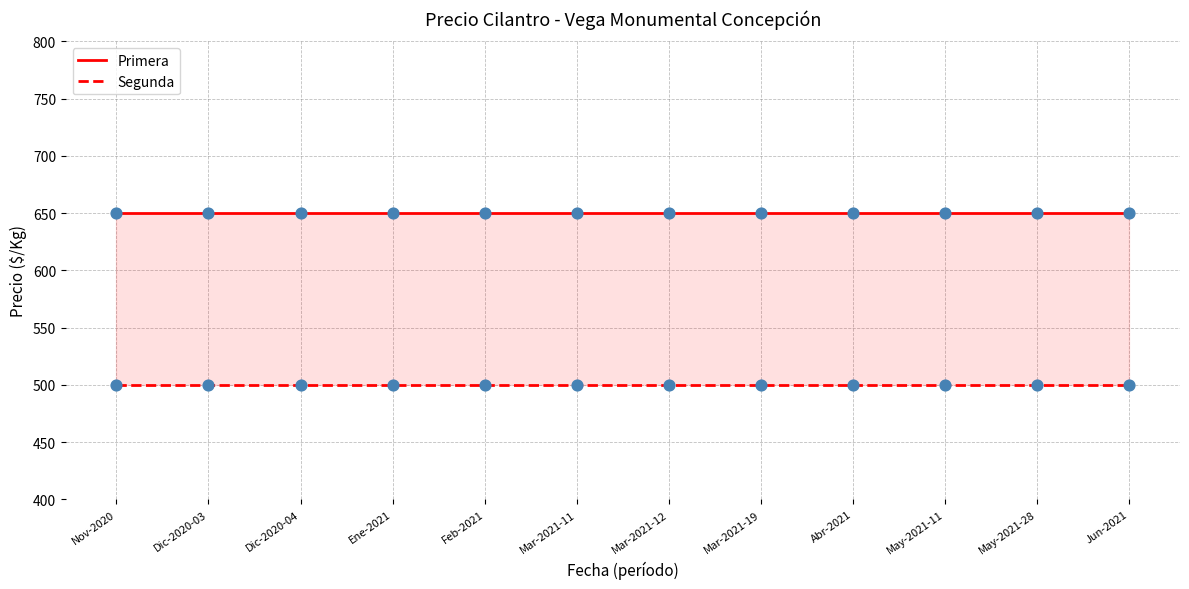

What is the total value across all series at Dic-2020-03?

1150